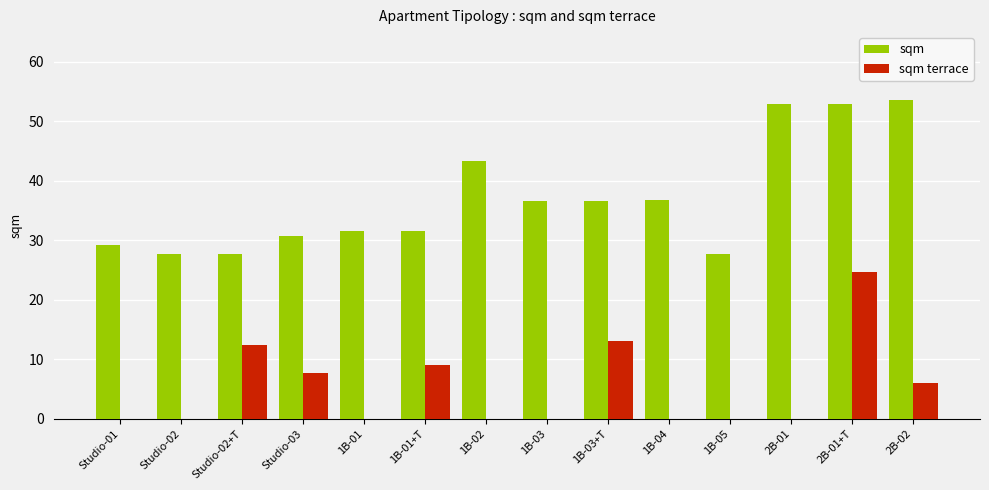

At which category is the sum across all series the highest?

2B-01+T